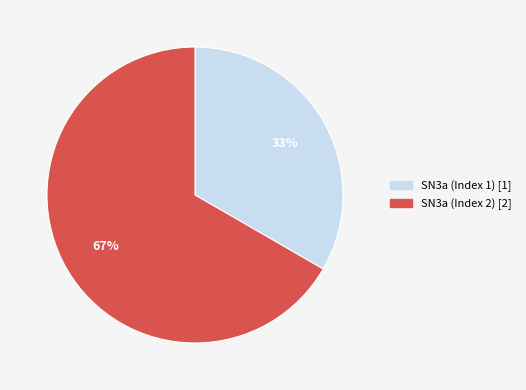

The SN3a (Index 2) slice represents 67% of the pie. True or false?

True